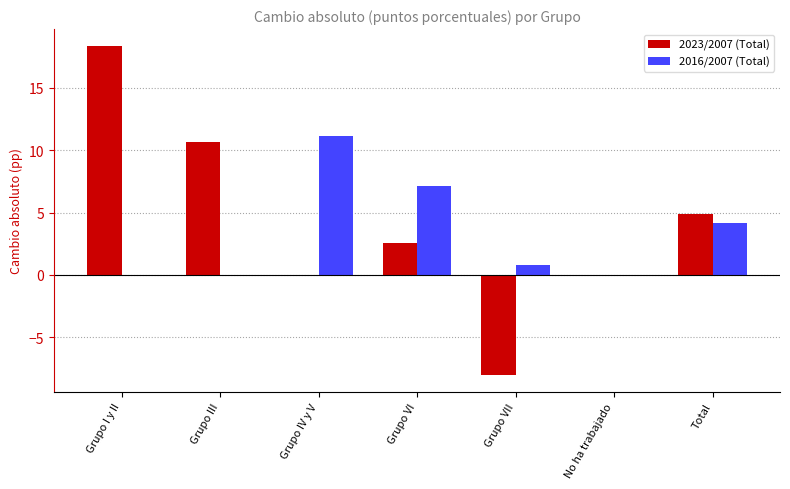

What is the maximum value shown in the chart?

18.4